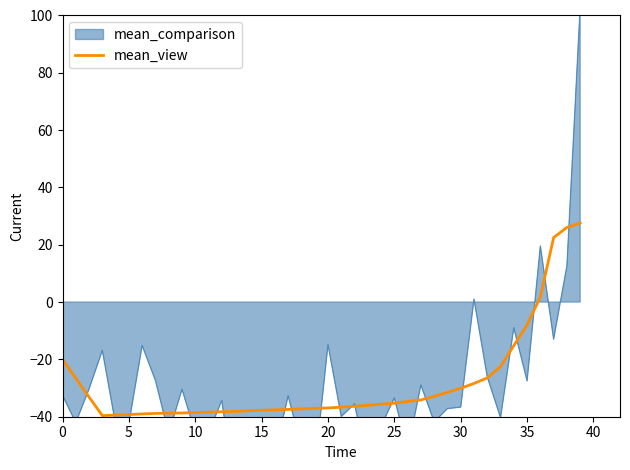

Is it true that the value at 12 is -24.2?

False